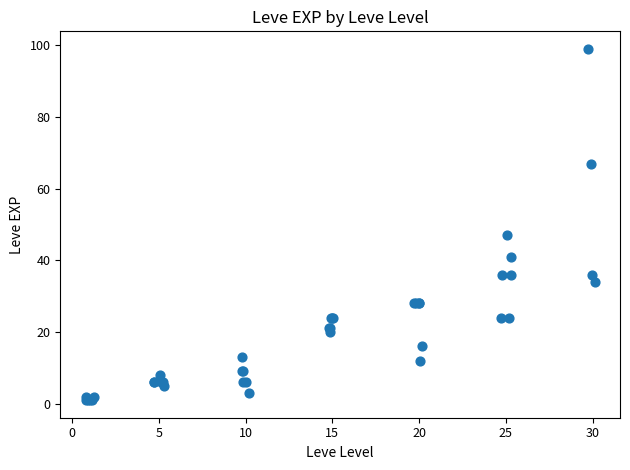

What Y value in the scatter plot is closest to 50?

47